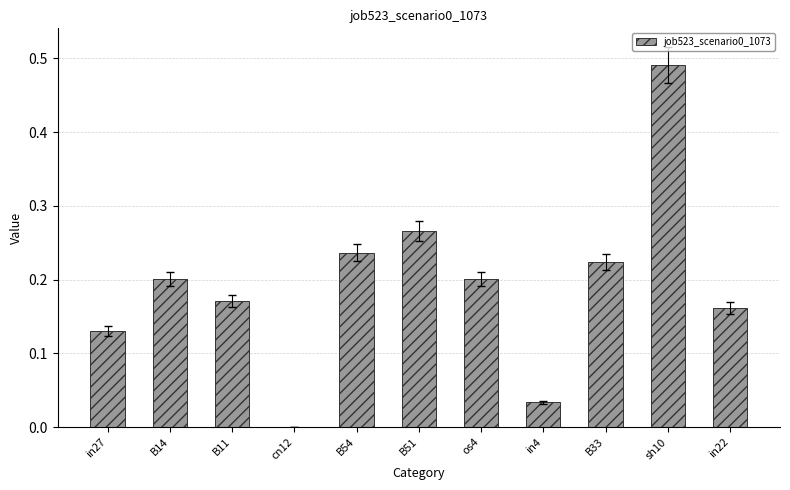

Which label corresponds to the largest value in the chart?

sh10